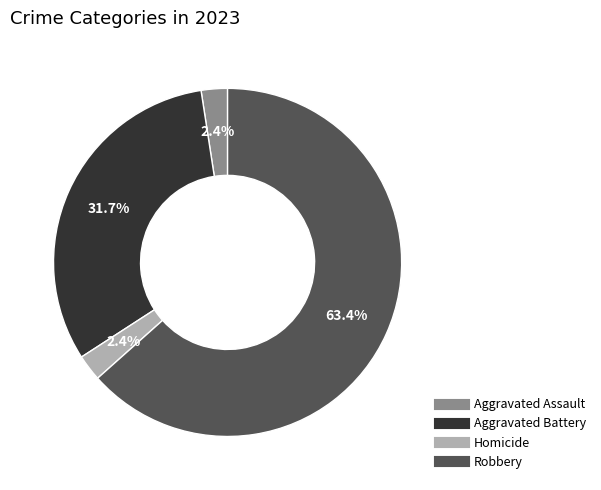

Is there a majority slice in this chart?

Yes